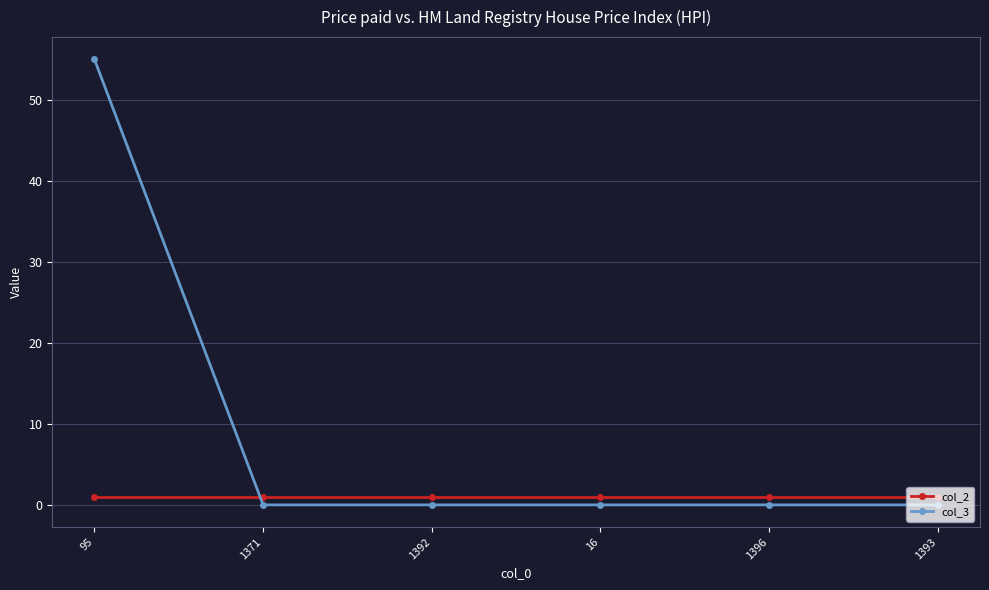

True or false: col_2 has a value of 1 at 1371.

True